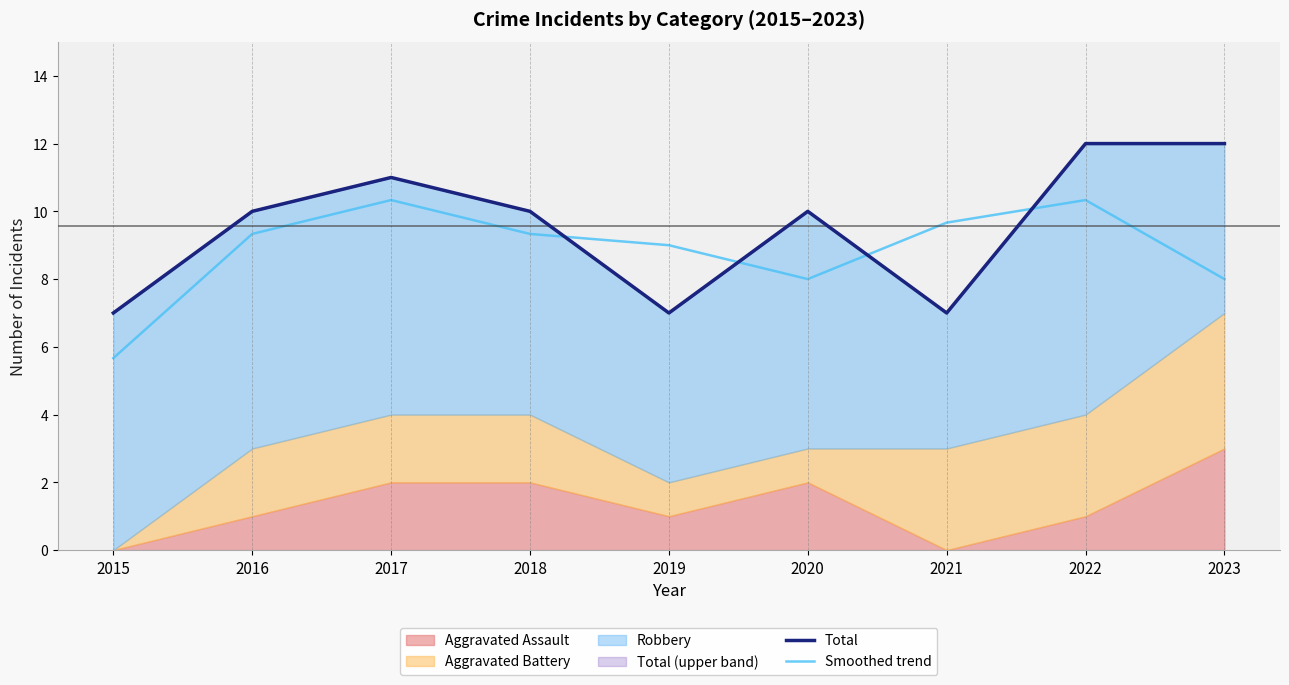

True or false: Total has more than 2 points higher than both neighbors.

False